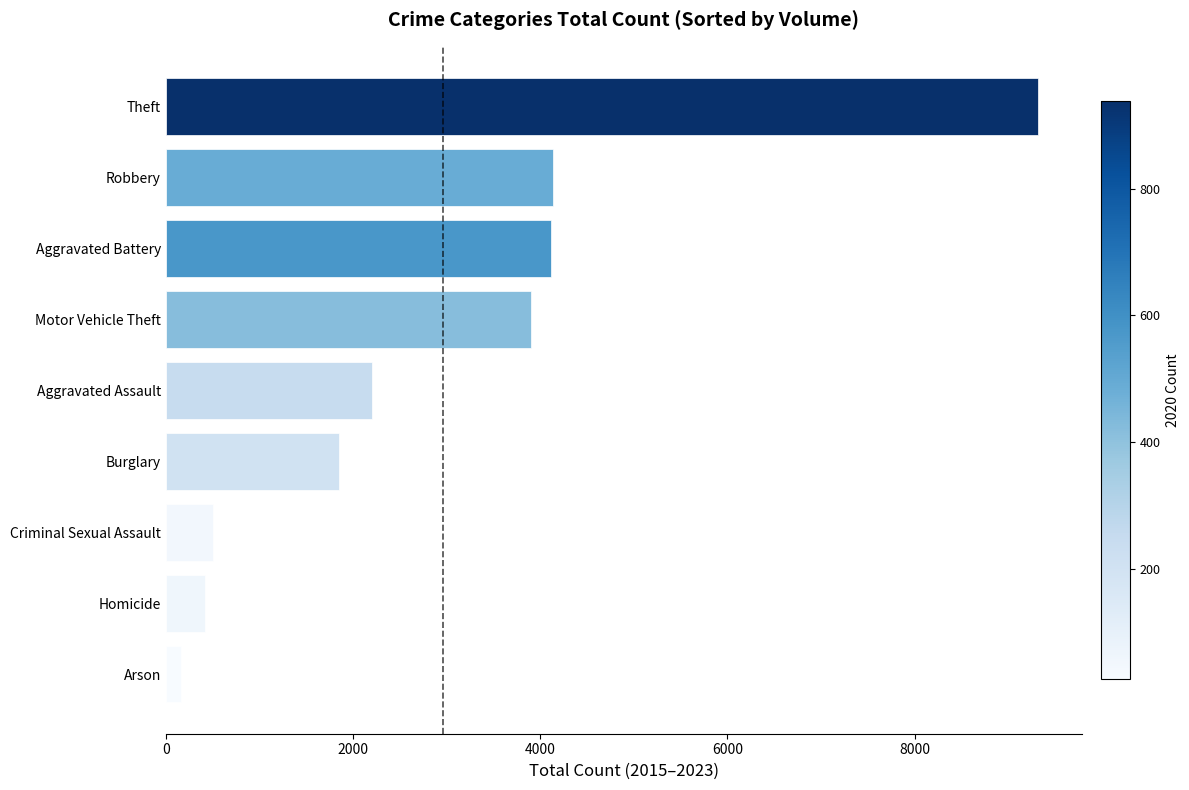

What is the sum of the values at Burglary and Theft?

11169